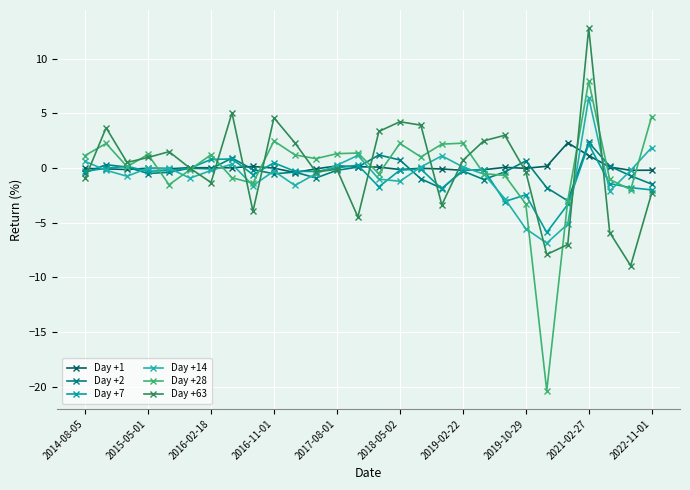

How many lines are shown in the chart?

6